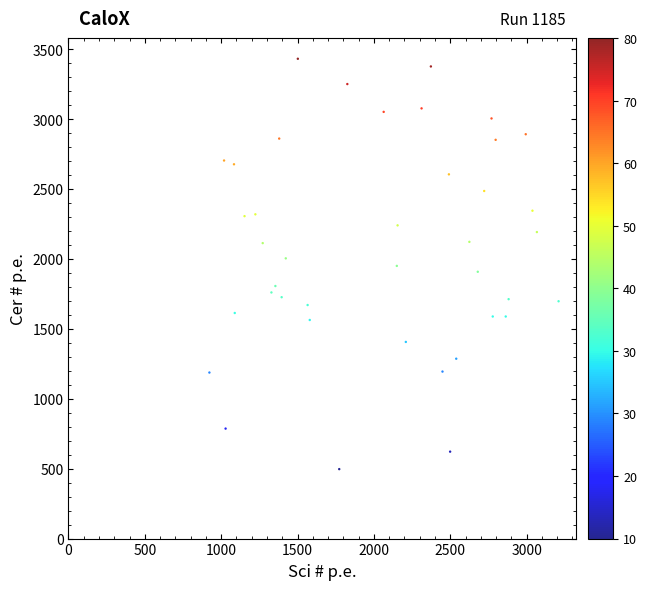

What is the range of Y values (max minus min)?

2936